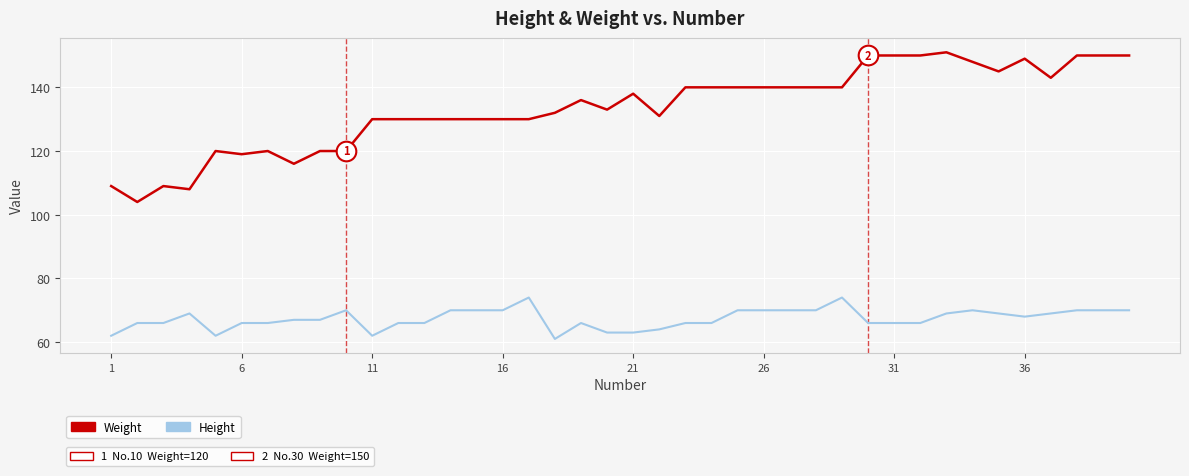

What is the smallest value displayed?

61